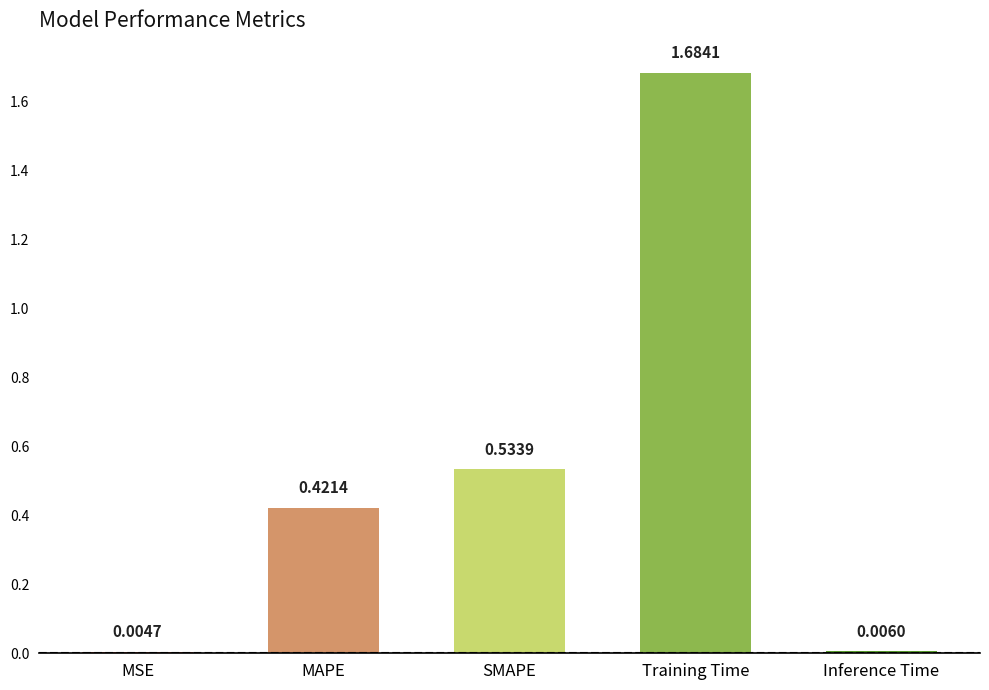

True or false: the data shows 0.6 at MAPE.

False